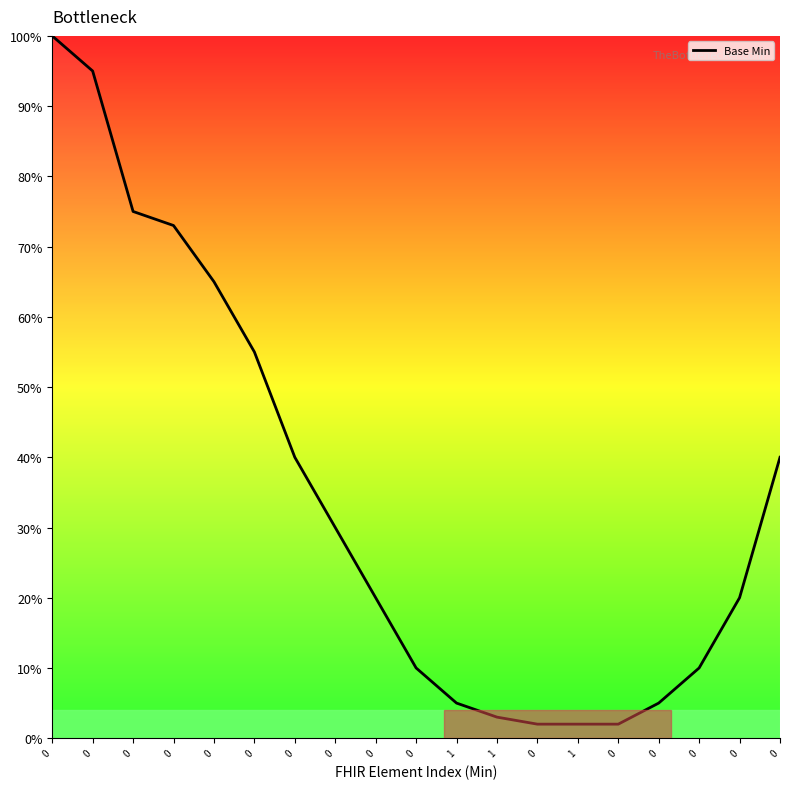

Is this an area chart (filled region under the line)?

No